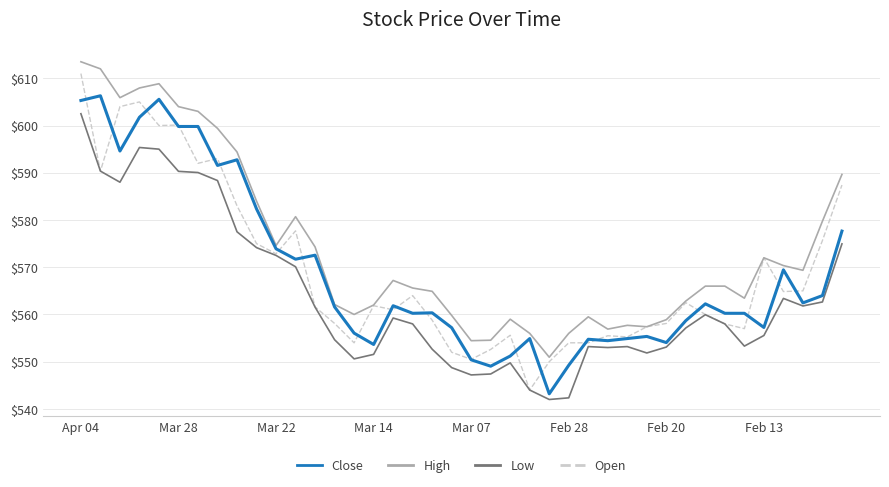

Which series has the largest total across all categories?

High